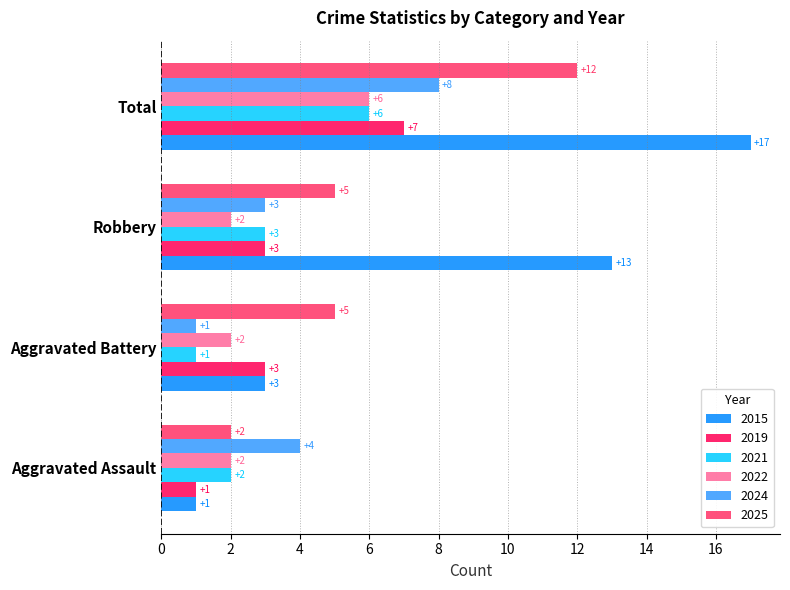

Count the number of categories in the chart.

4